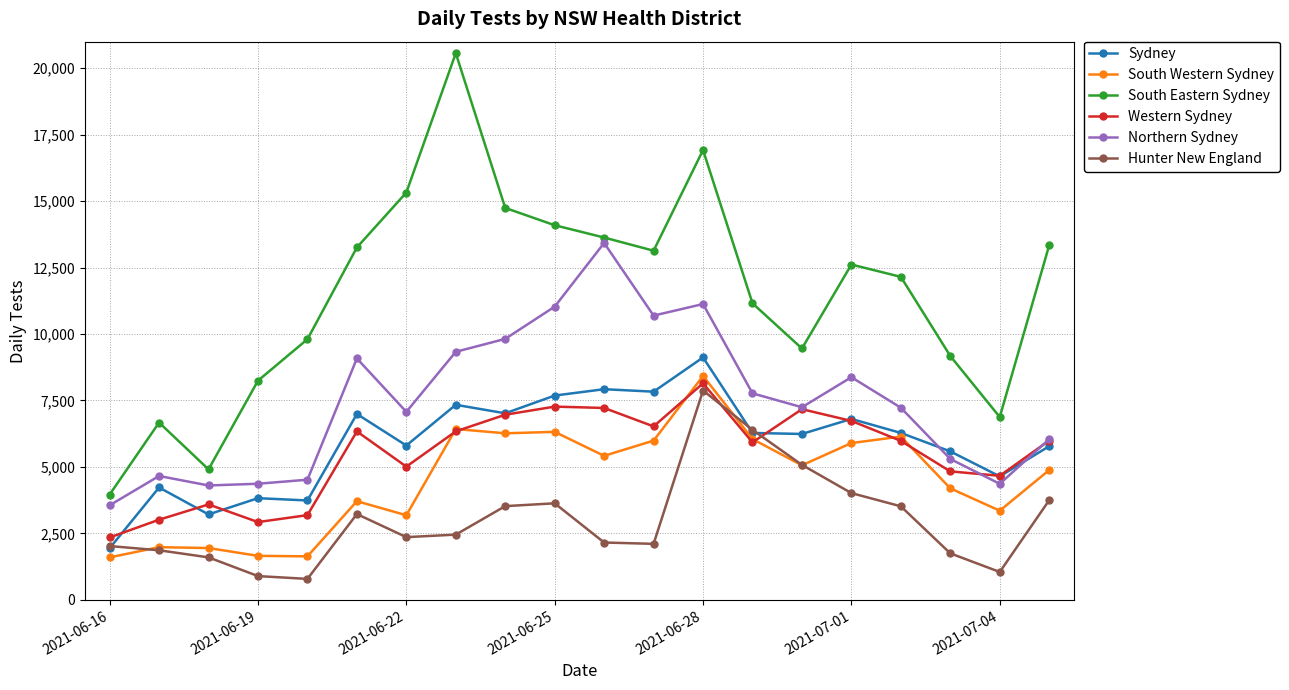

What is the maximum value shown in the chart?

20567